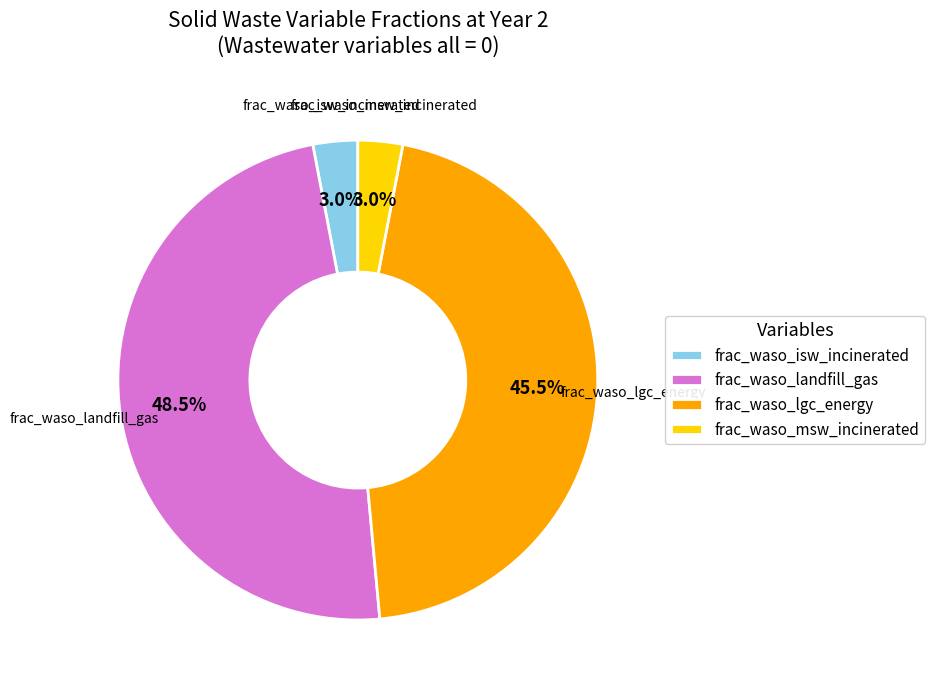

Which slice is the largest?

frac_waso_landfill_gas